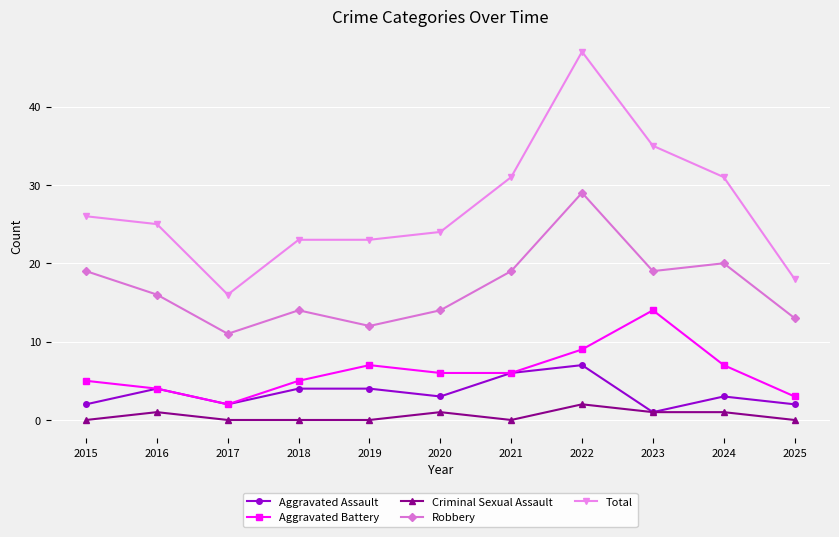

What is the difference between the maximum and minimum values in the Aggravated Battery series?

12